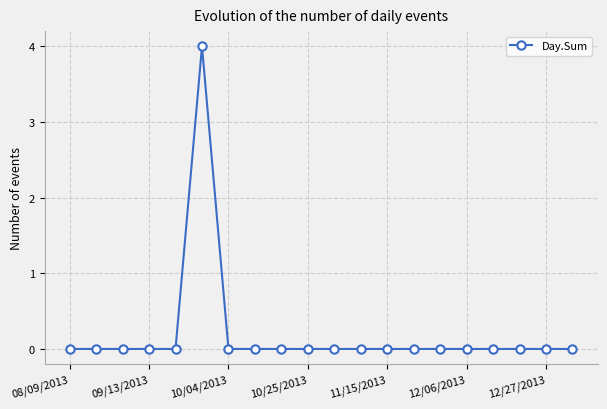

How many data points does each series have?

20